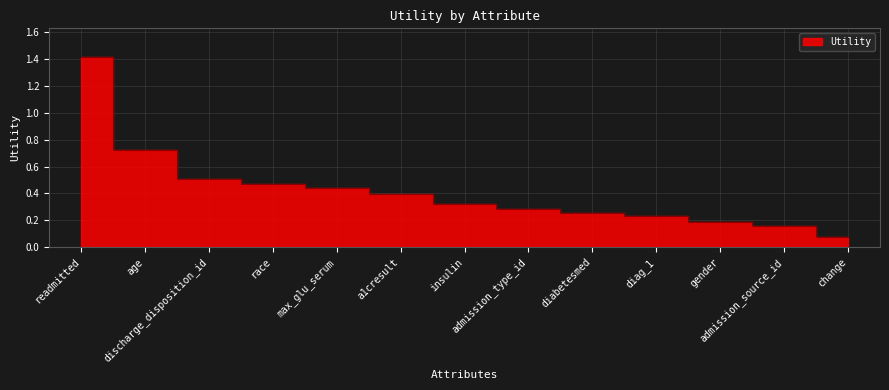

Which label corresponds to the smallest value in the chart?

change